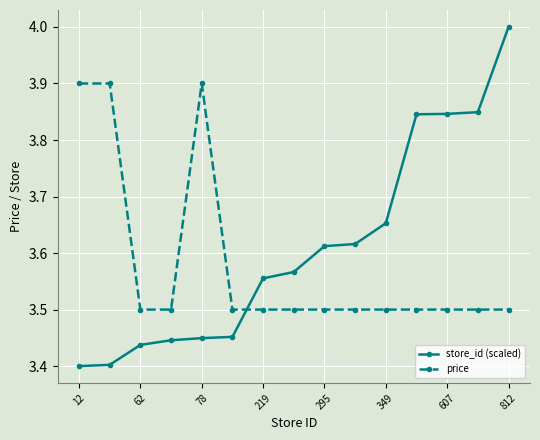

What is the sum of all price values?

53.7